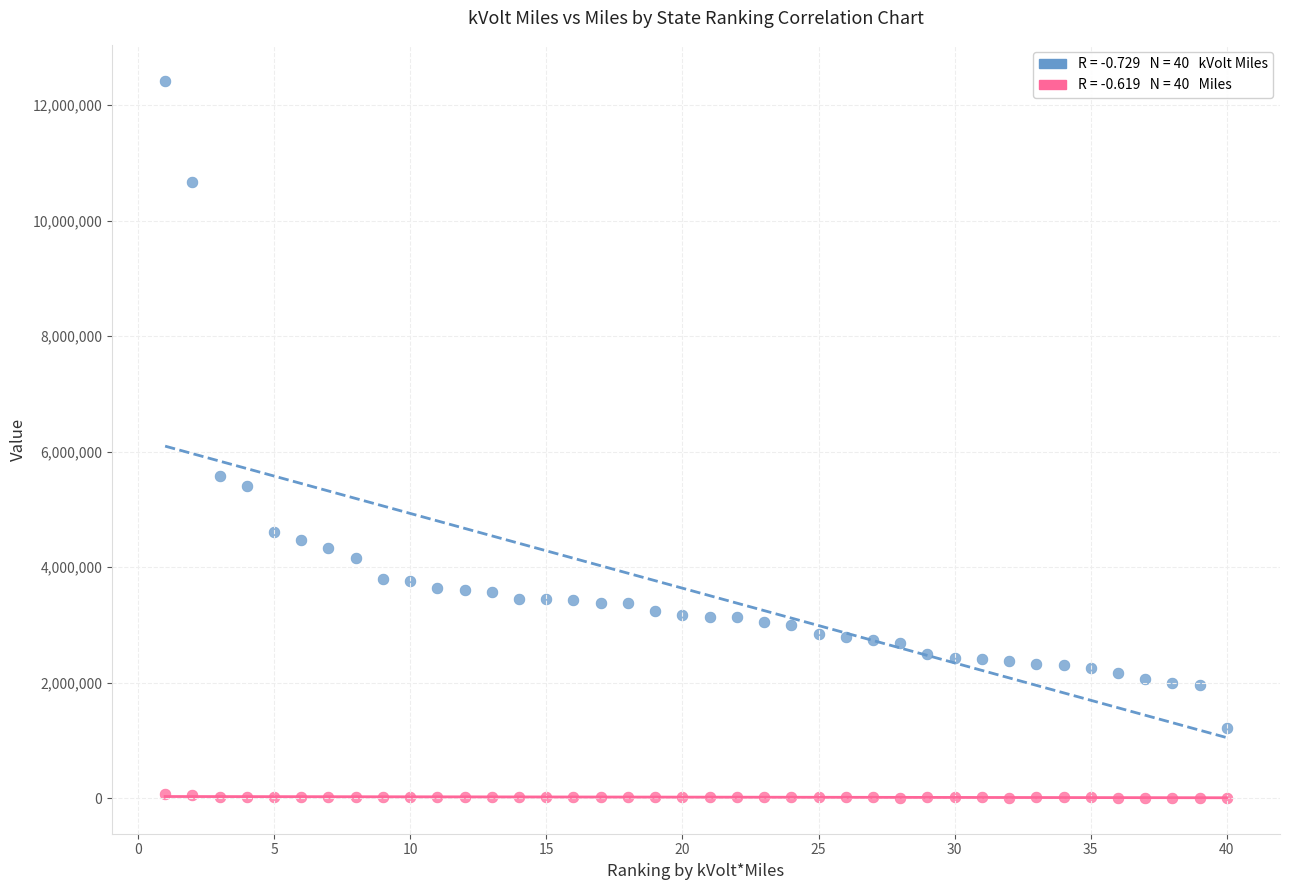

Across all data points, what is the range of Y values (max minus min)?

12416994.9